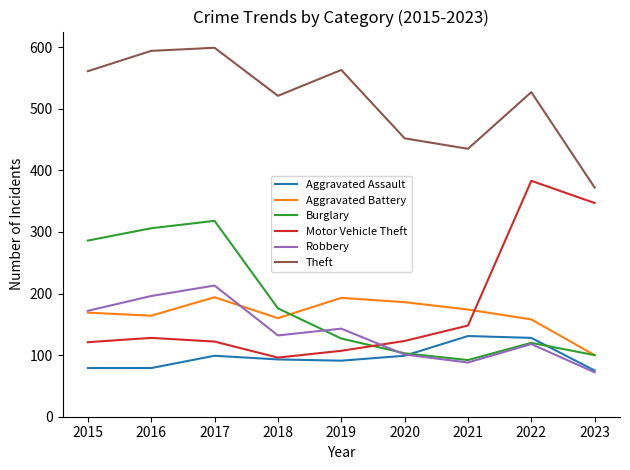

What is the minimum value shown in the chart?

72